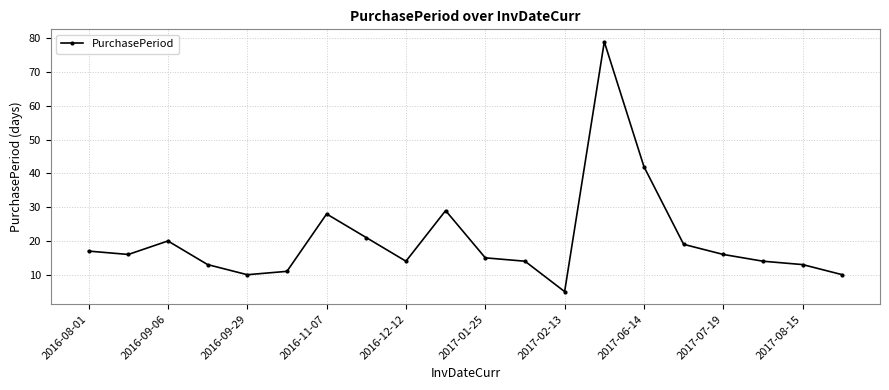

Reading left to right, what are all the values shown in this chart?

17	16	20	13	10	11	28	21	14	29	15	14	5	79	42	19	16	14	13	10